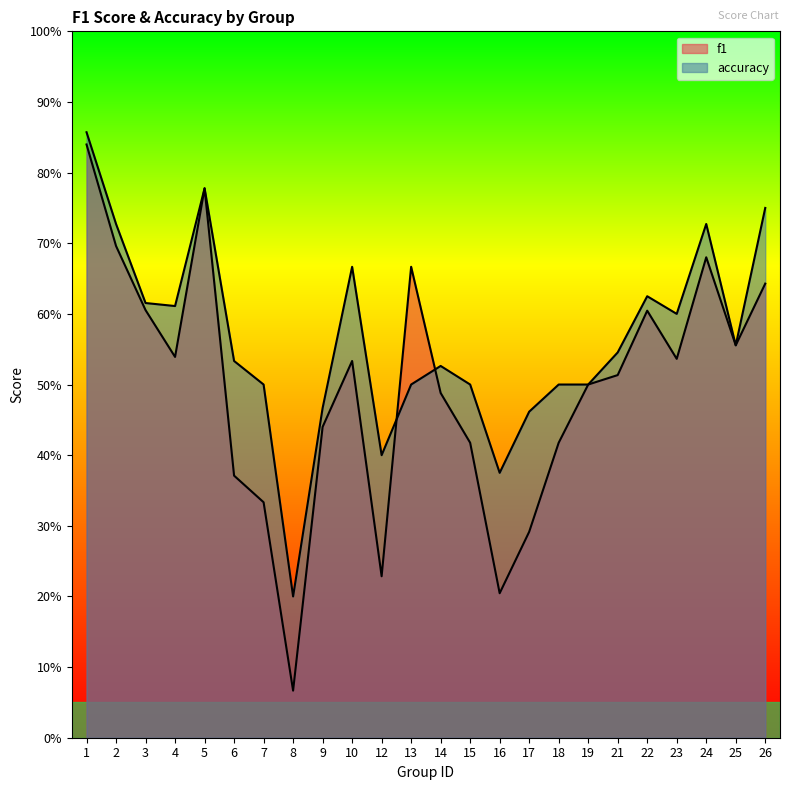

How many categories are shown in the chart?

24